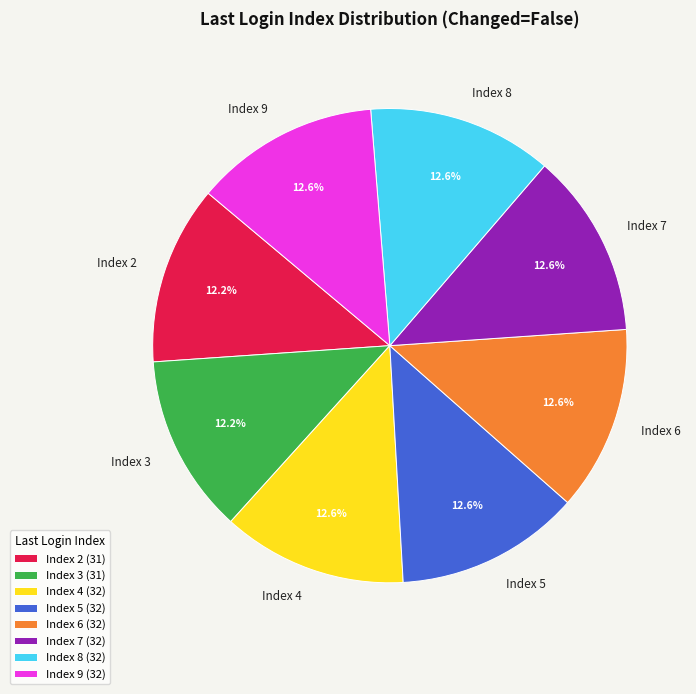

What is the ratio of the value at Index 7 to the value at Index 8?

1.0